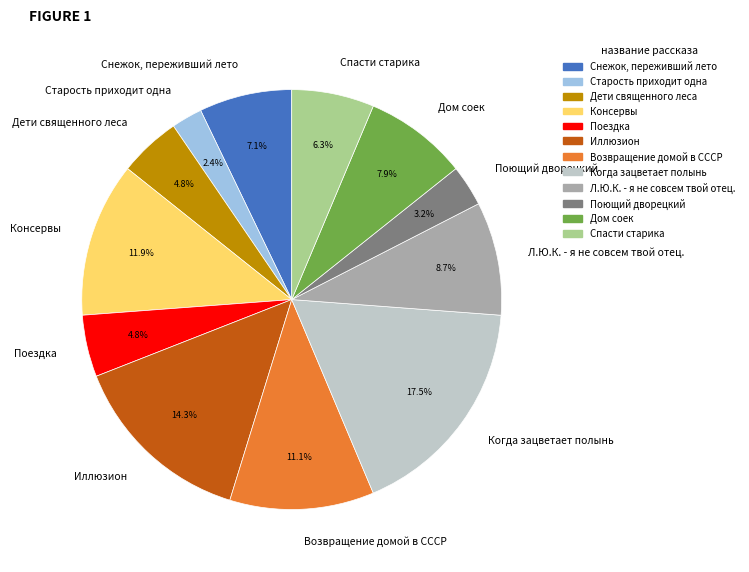

How much of the chart is everything except Поездка?

95.2%